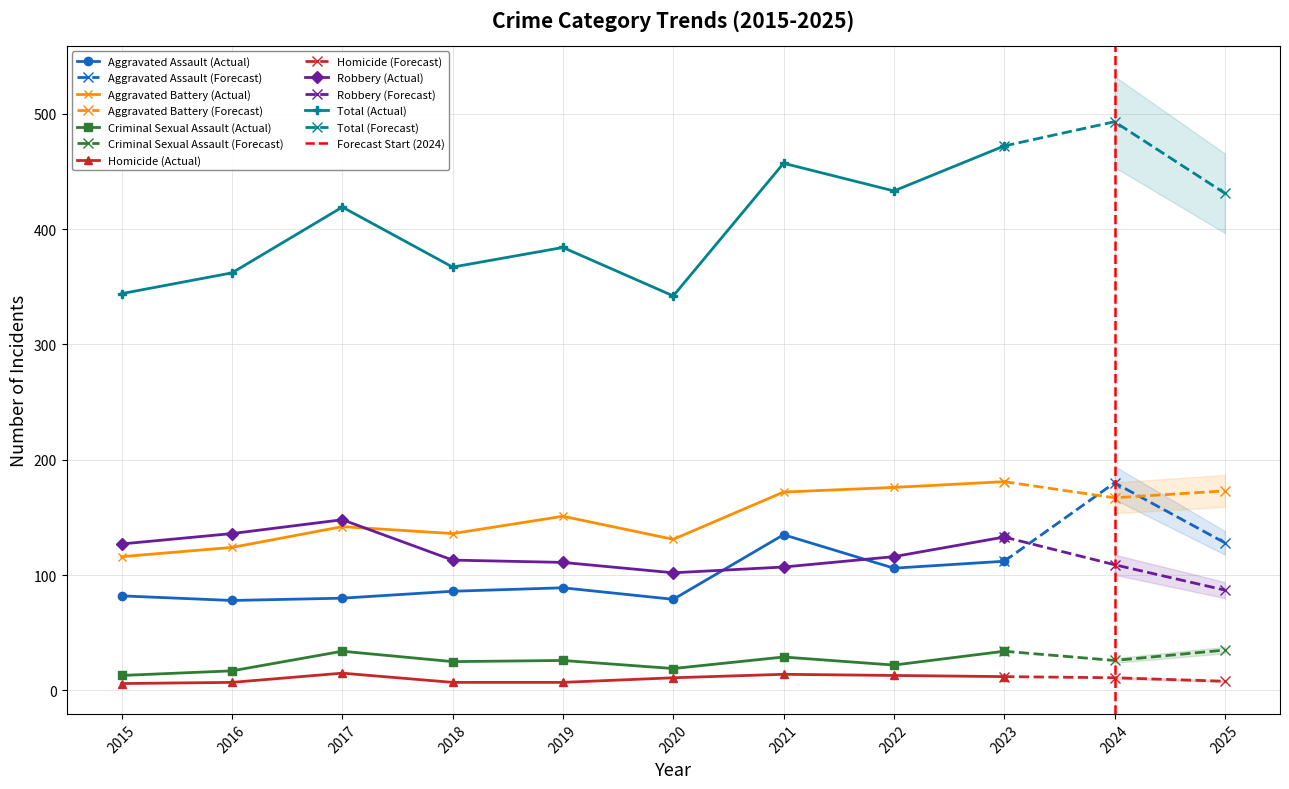

Where is the first local minimum for Aggravated Assault?

2016